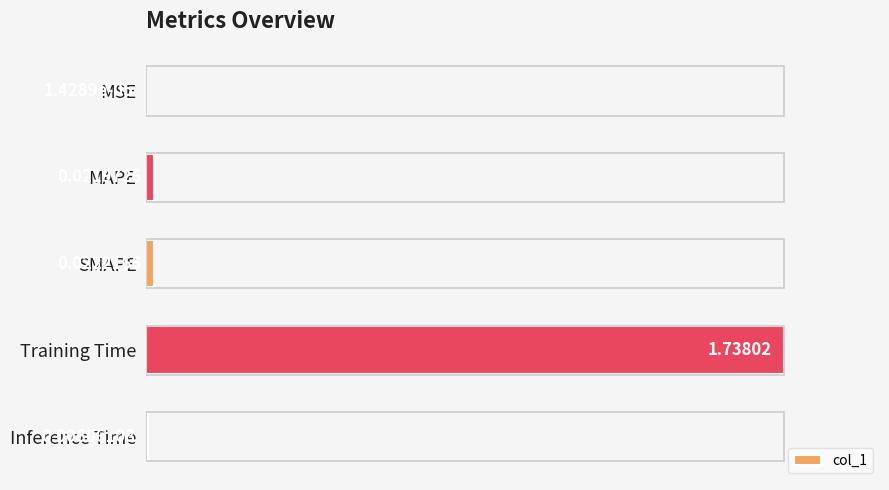

At which category does the chart reach its peak across all series?

Training Time